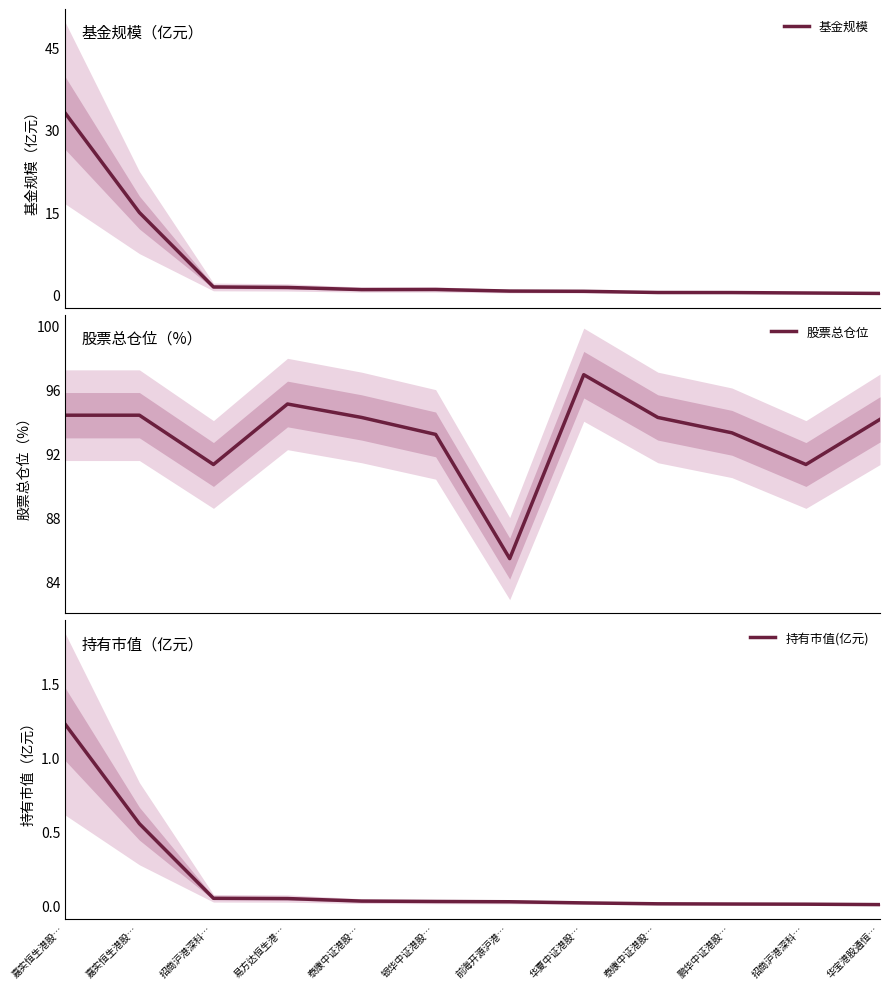

Rank the series at 前海开源沪港… from lowest to highest value.

持有市值(亿元), 基金规模, 股票总仓位